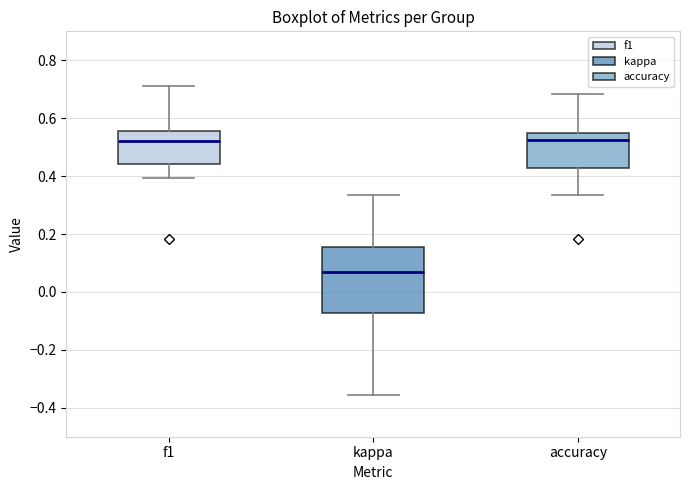

Reading left to right, transcribe this box plot: for each box, give where its median line is, the range the box spans, and where its two whiskers end, as read against the y-axis. The values are not printed on the chart, so give them approximately, as read against the axis.

f1: median 0.52, box 0.44 to 0.56, whiskers 0.40 to 0.72
kappa: median 0.06, box -0.08 to 0.16, whiskers -0.36 to 0.34
accuracy: median 0.52, box 0.42 to 0.56, whiskers 0.34 to 0.68